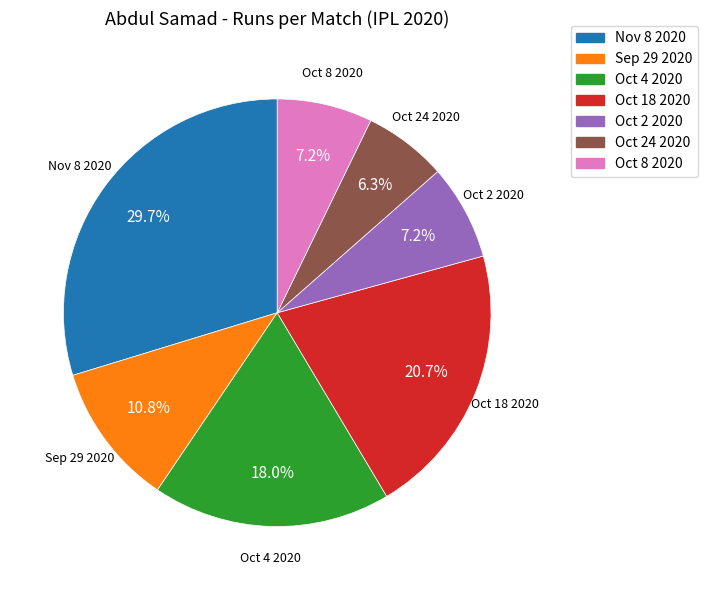

How much of the chart is everything except Oct 18 2020?

79.3%